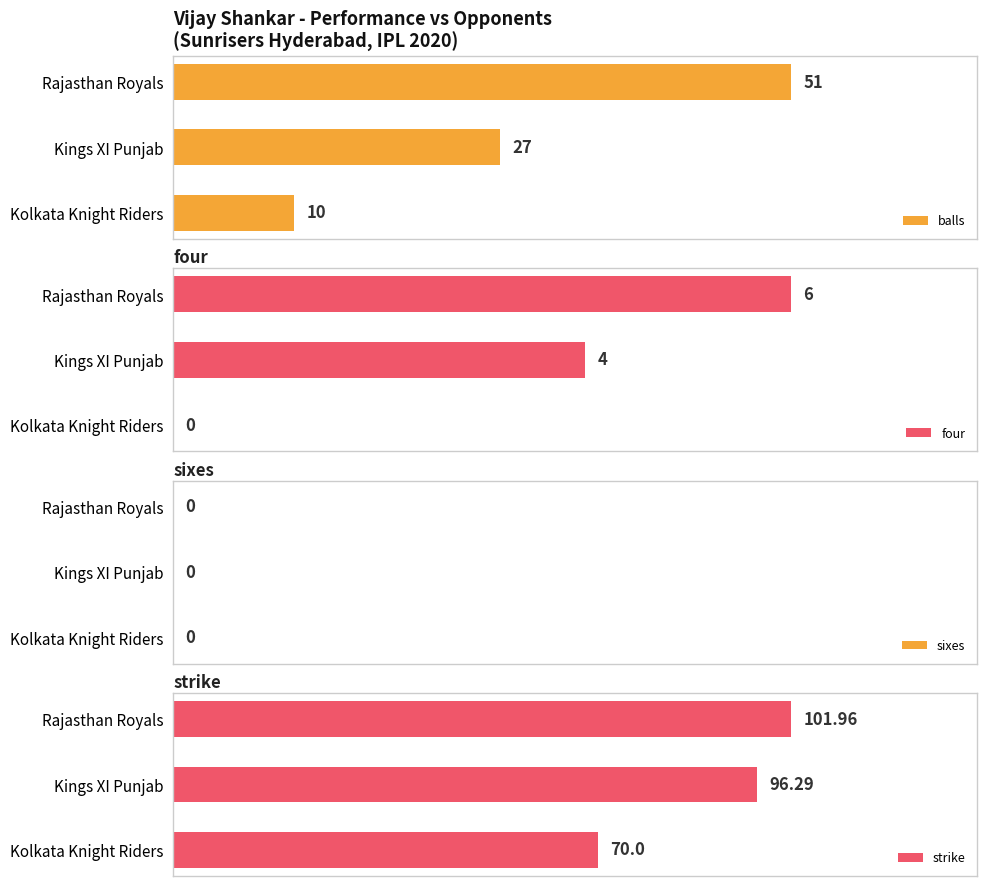

What is the value of the strike bar at the 2nd from the left?

96.3